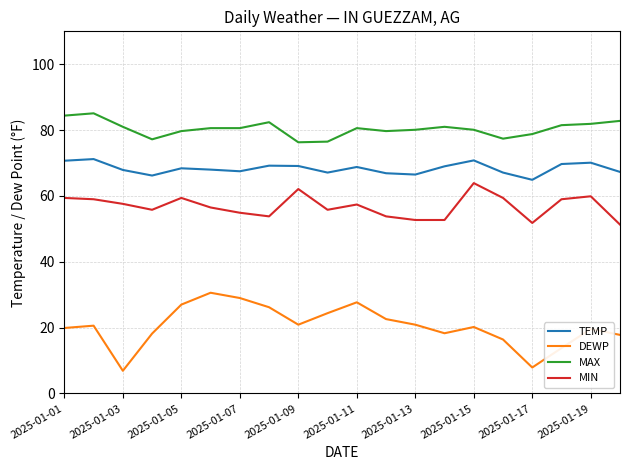

Which series has the largest total across all categories?

MAX